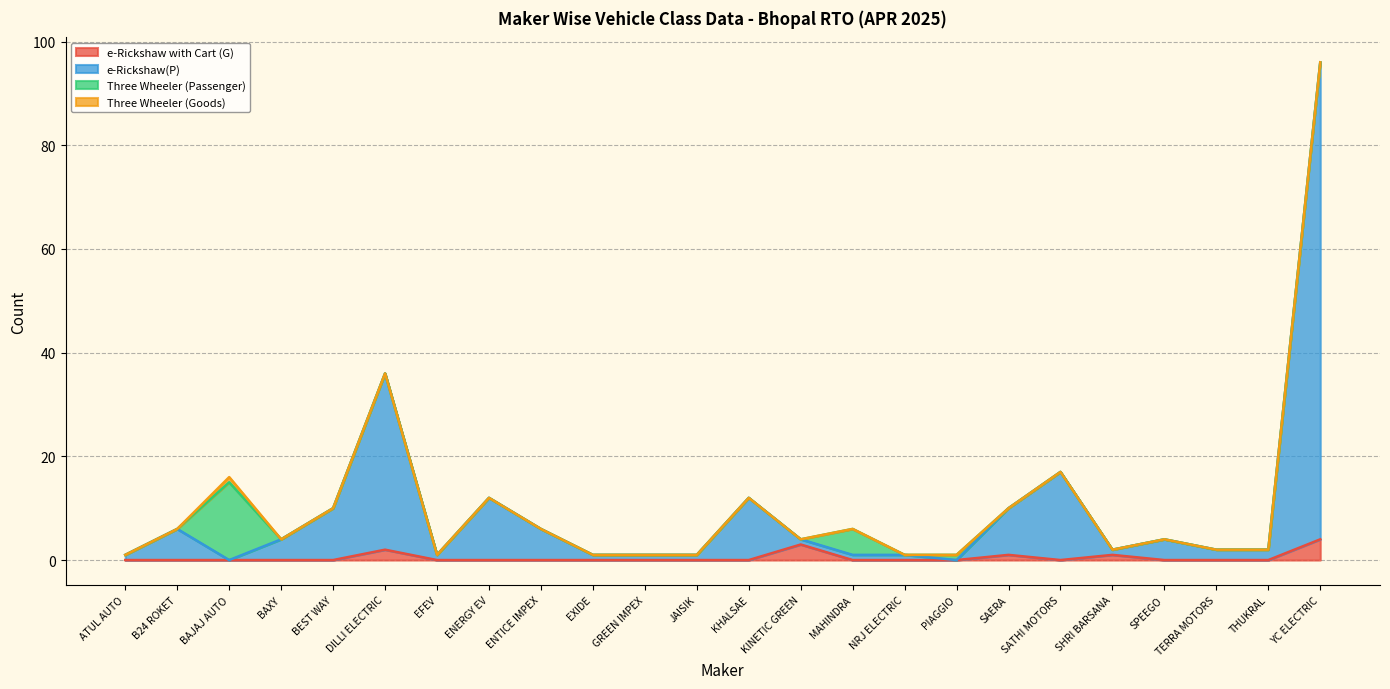

At which category is the sum across all series the highest?

YC ELECTRIC